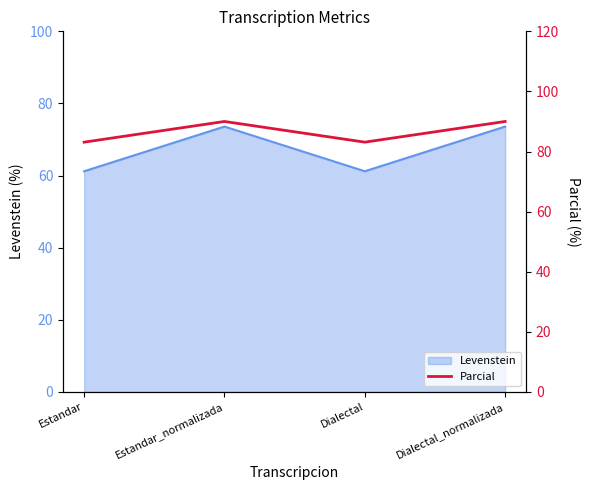

At which category does Levenstein reach its first local valley?

Dialectal